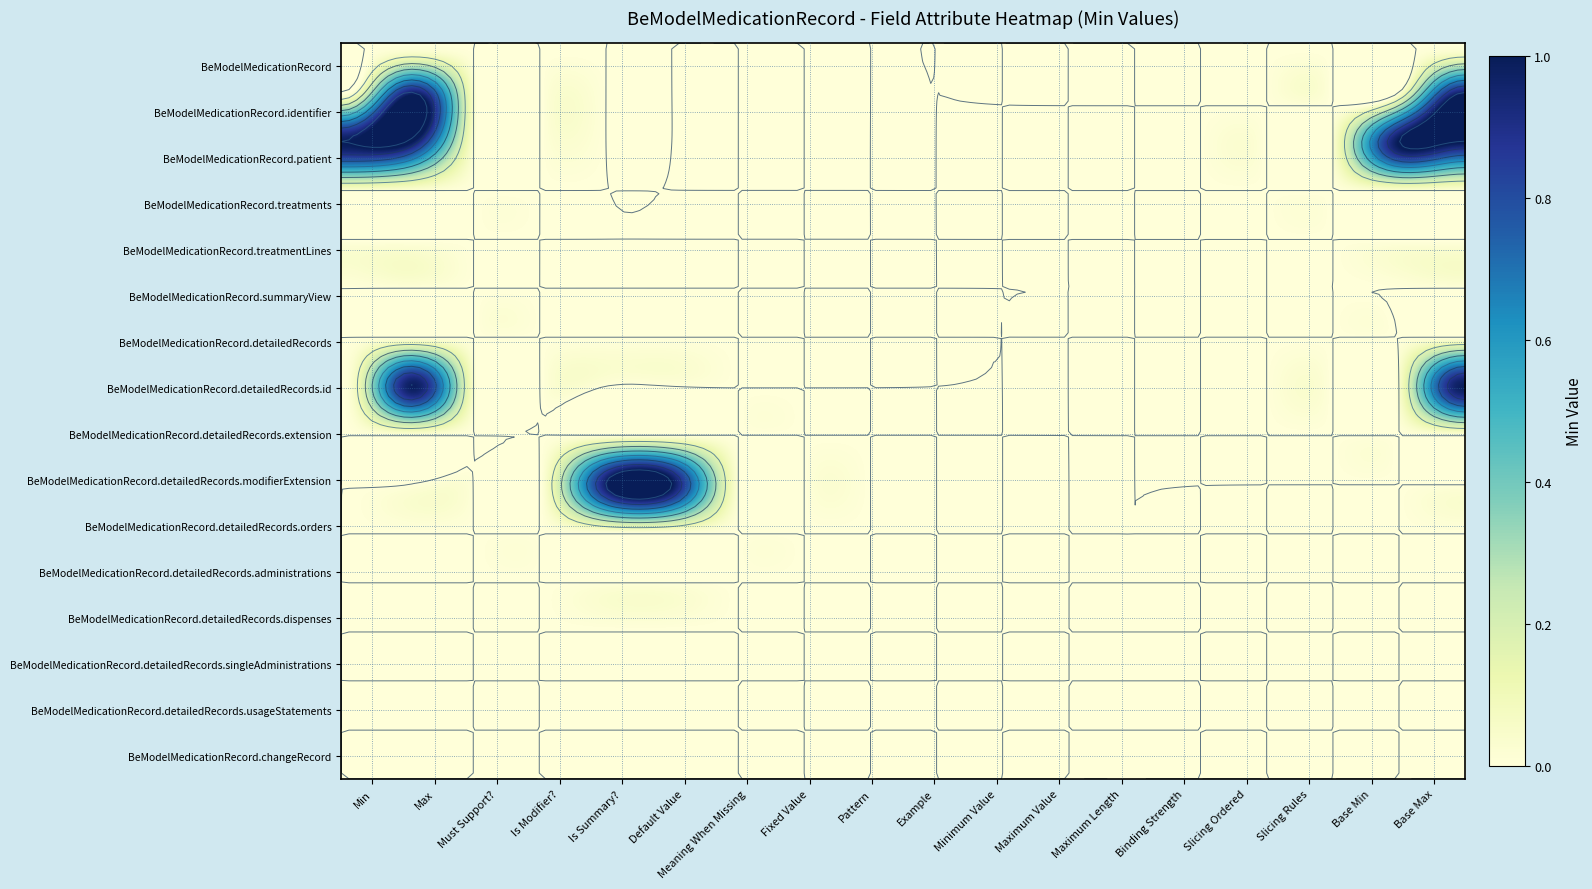

What is the difference between the highest and lowest values at 16?

1